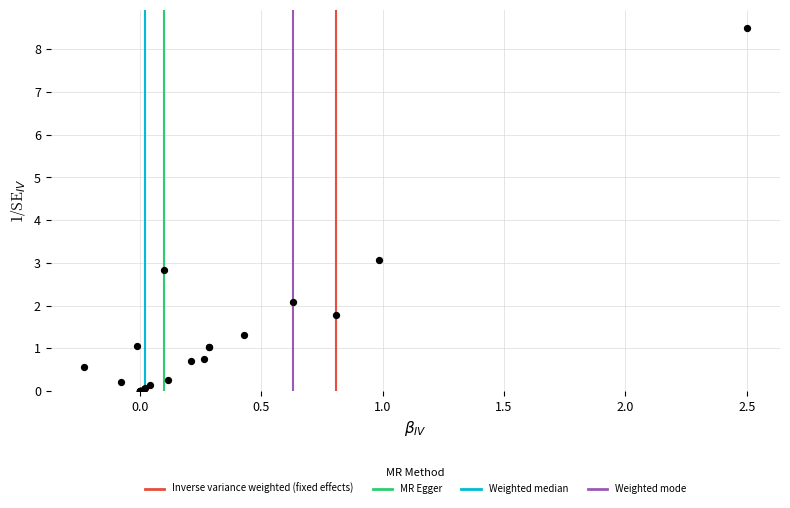

What Y value in the scatter plot is closest to 4?

3.1